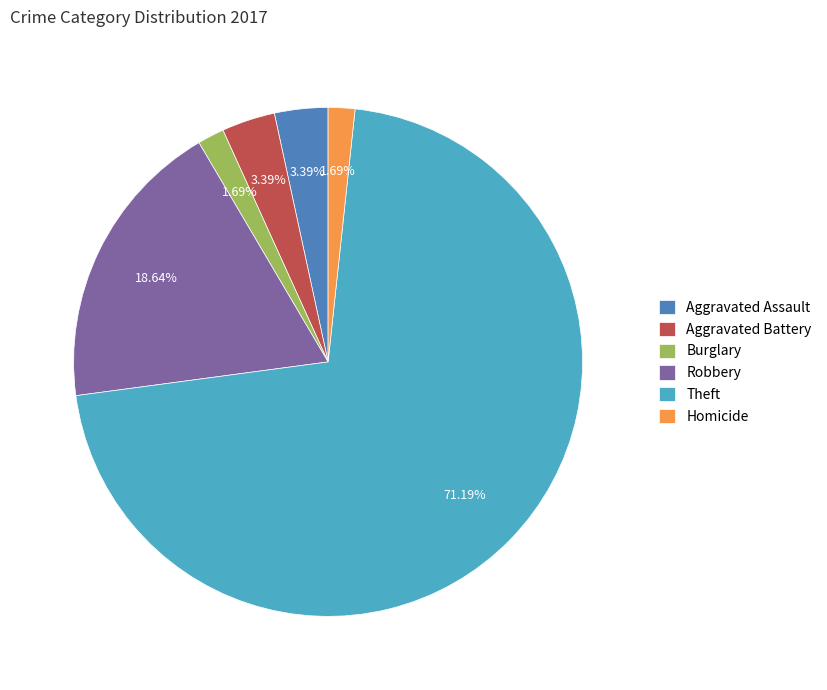

How many slices are in this pie chart?

6